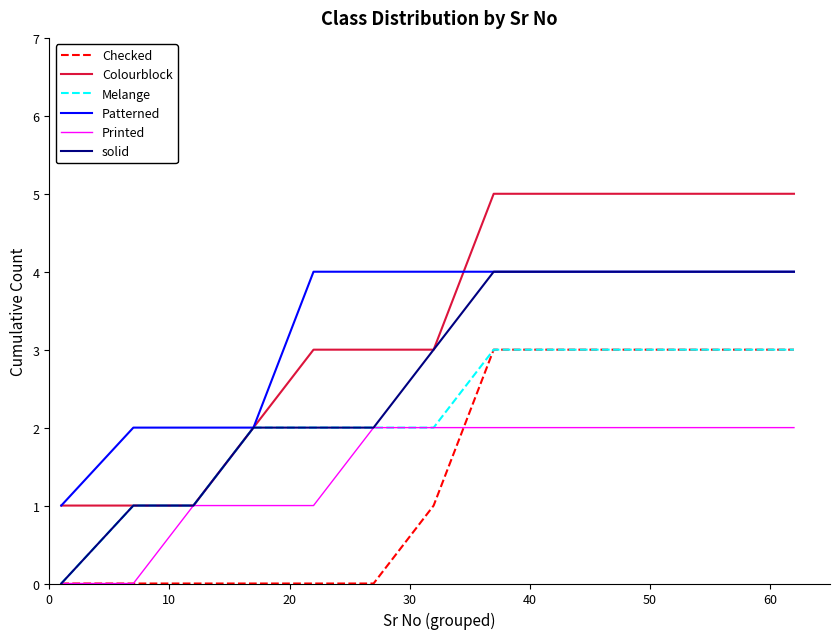

What is the maximum value for Colourblock?

5